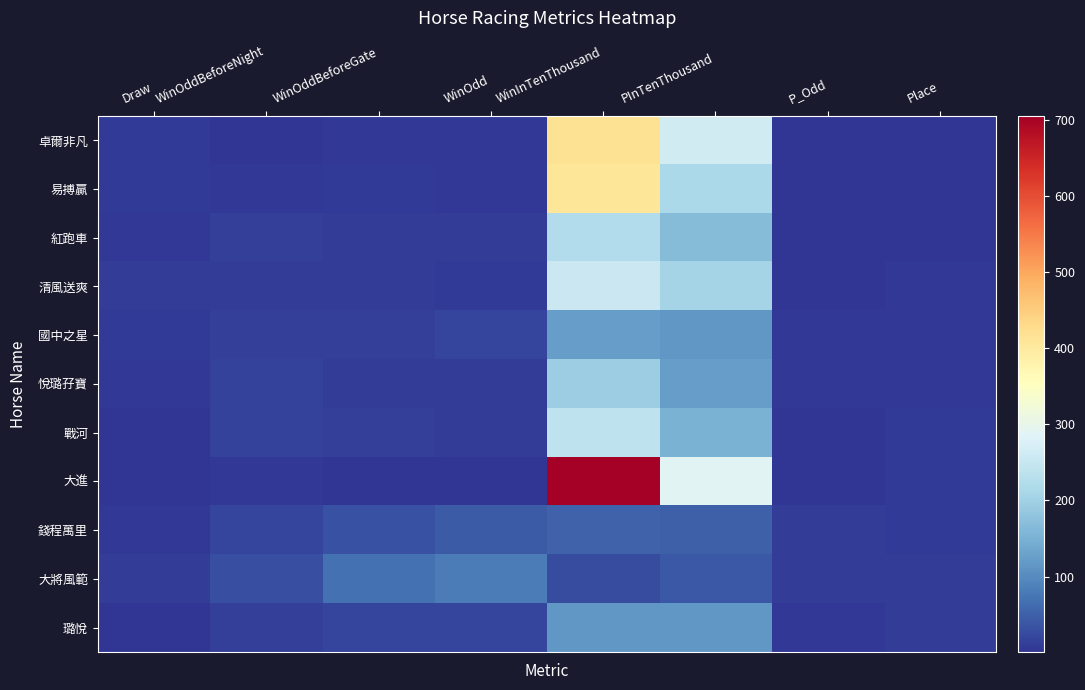

Rank the series by their maximum value, from highest to lowest.

大進, 卓爾非凡, 易搏贏, 清風送爽, 戰河, 紅跑車, 悅璐孖寶, 國中之星, 璐悅, 大將風範, 錢程萬里